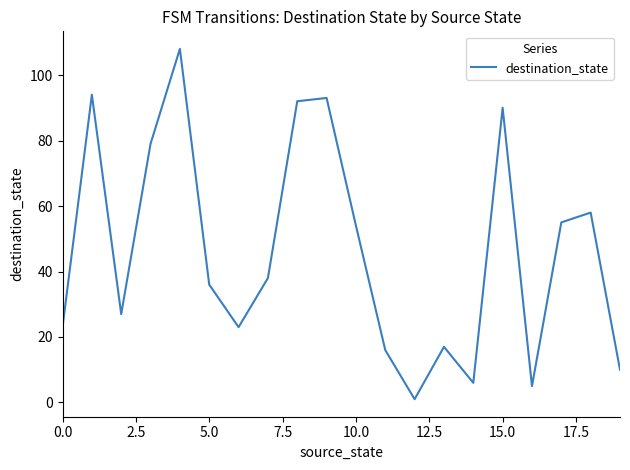

What is the maximum value shown in the chart?

108